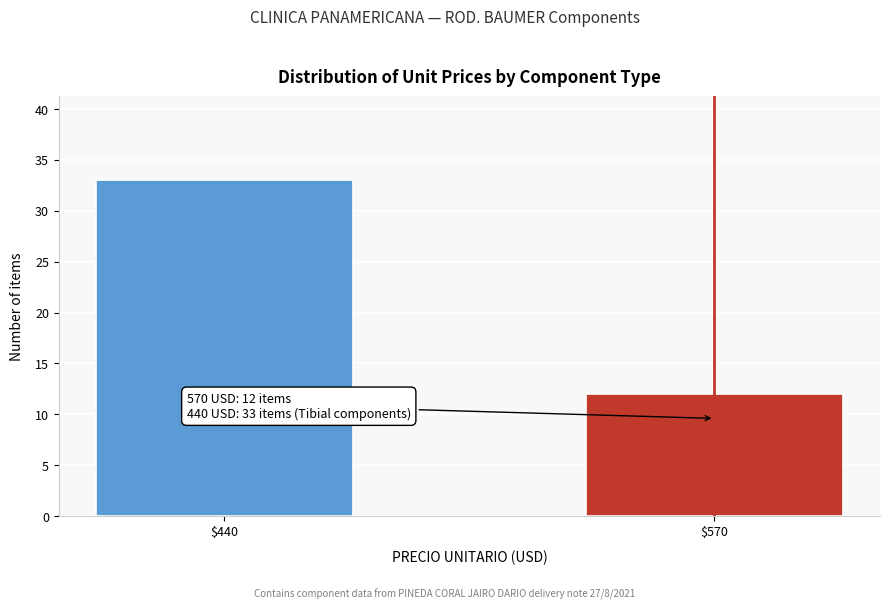

Reading left to right, extract all data points from this chart.

33	12